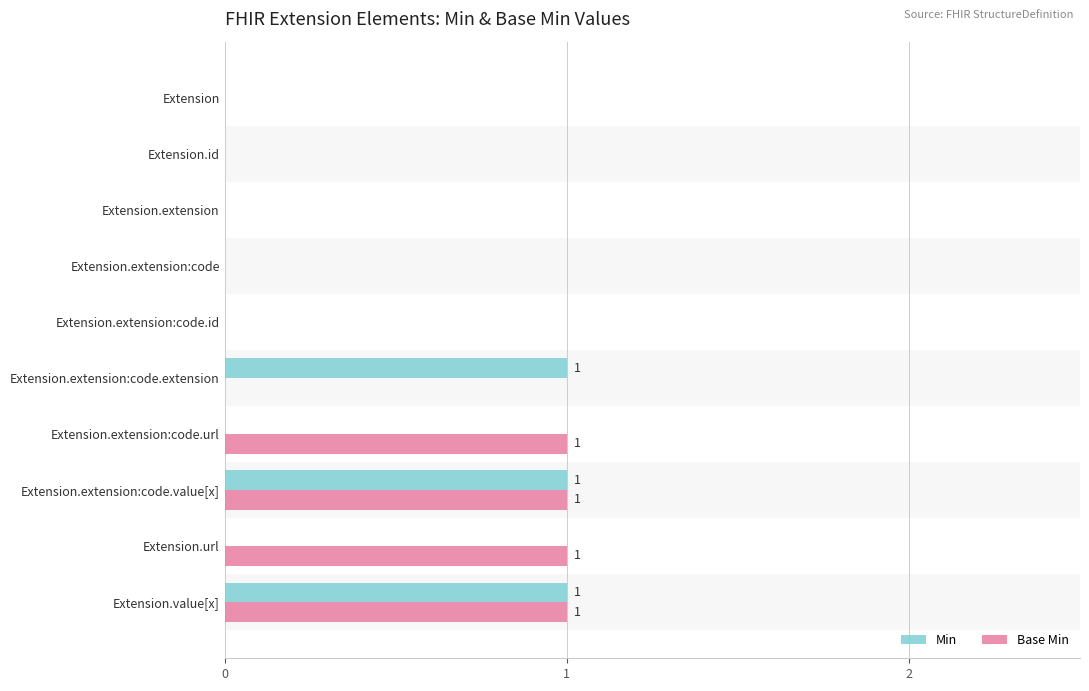

What are all the series names shown in the legend?

Min, Base Min